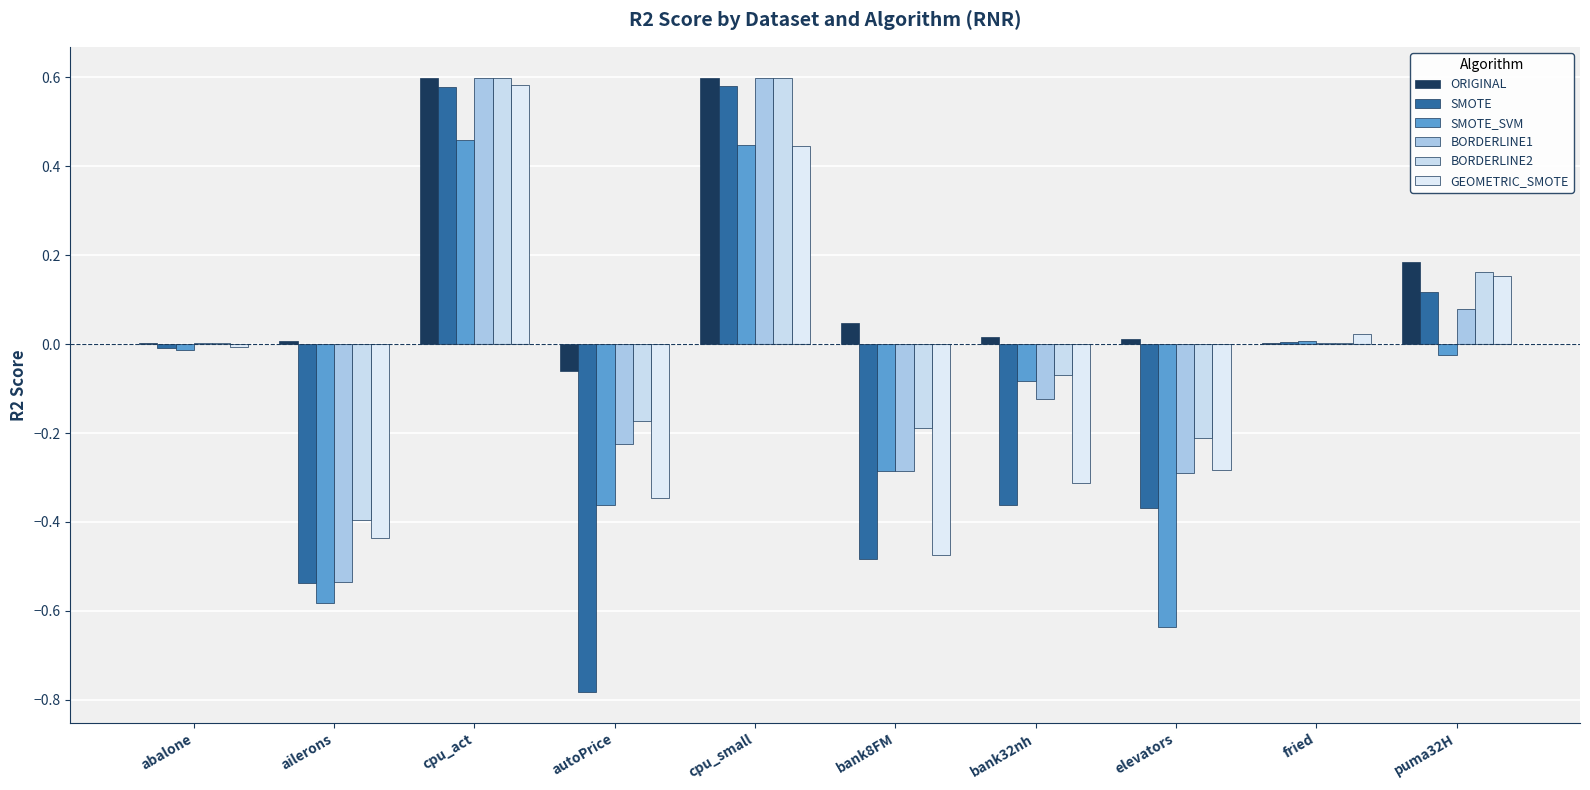

Are the bars horizontal?

No